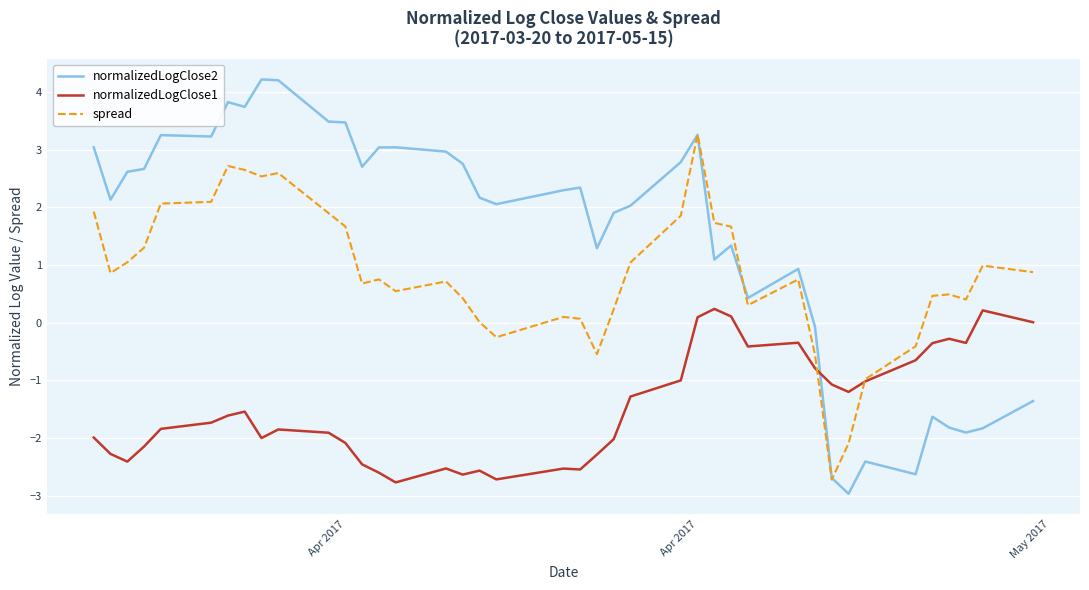

True or false: normalizedLogClose2 and normalizedLogClose1 cross at least once.

True